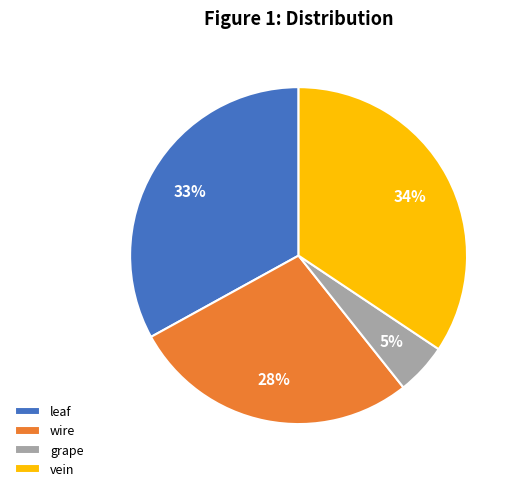

True or false: wire accounts for 39% of the total.

False